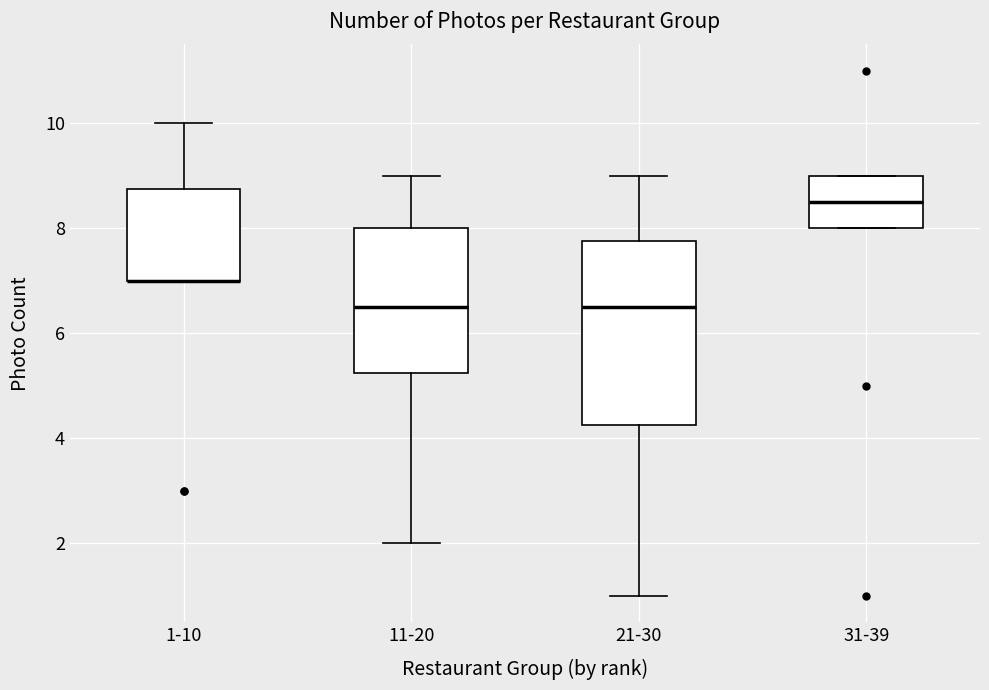

Which box is the tallest, from its lower edge to its upper edge?

21-30